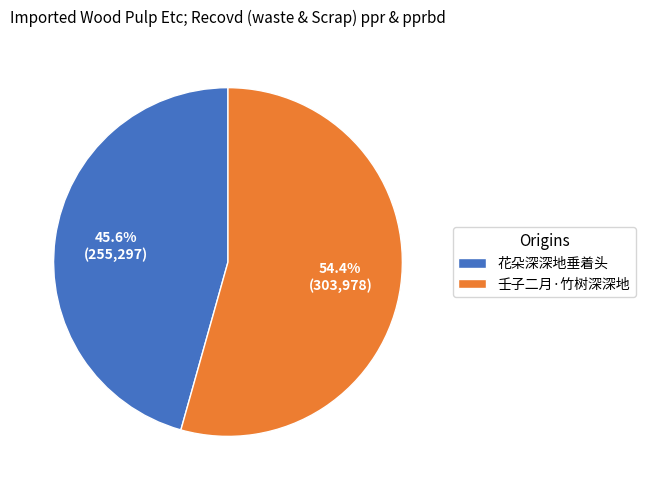

What portion of the pie excludes 壬子二月·竹树深深地?

45.6%